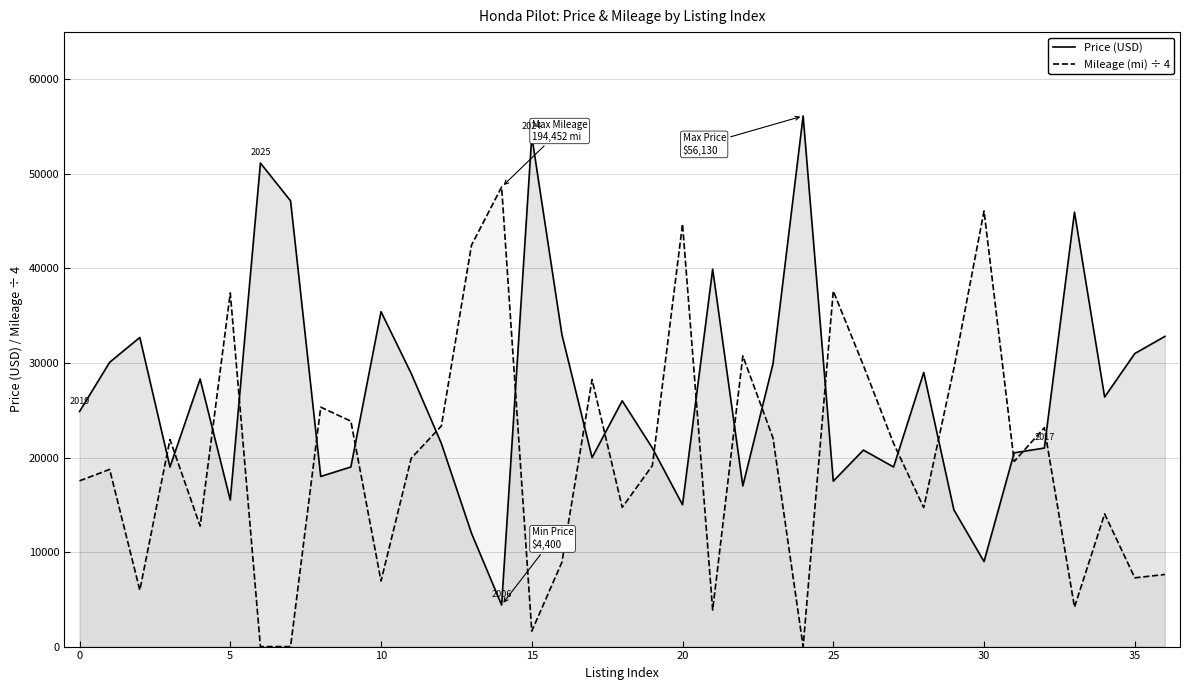

What is the value of the Price (USD) point at the 18th from the left?

19995.0